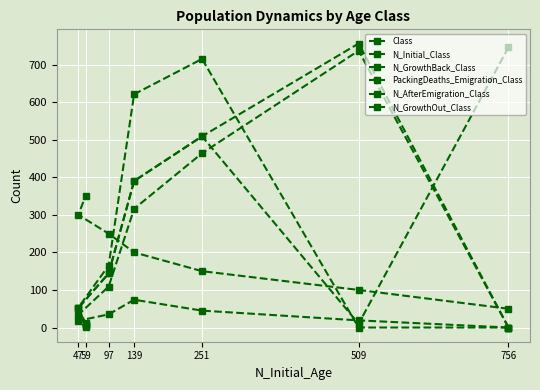

Which category has the lowest value in the PackingDeaths_Emigration_Class series?

756